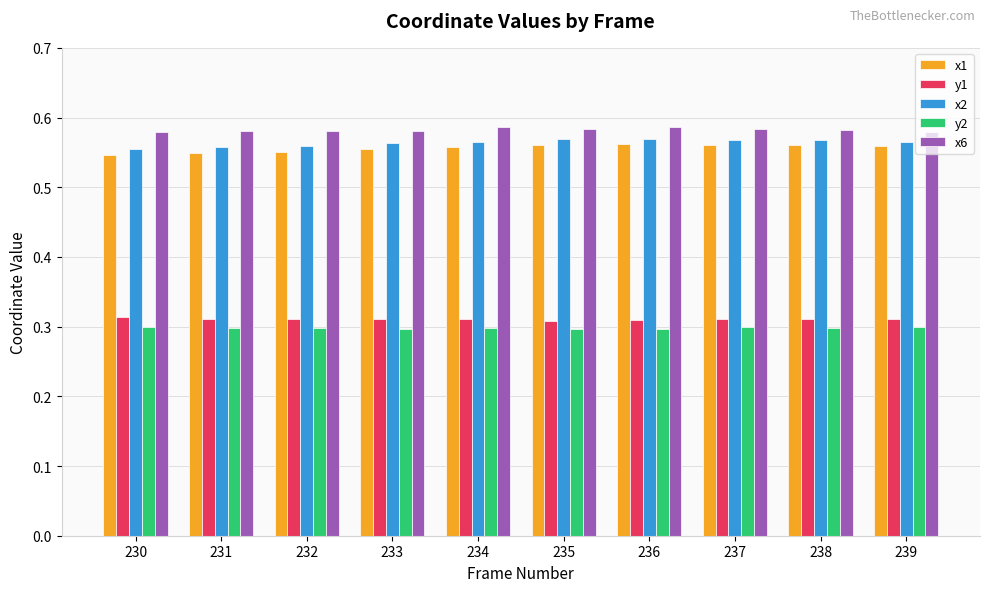

True or false: y1 has a value of 0.1 at 231.

False